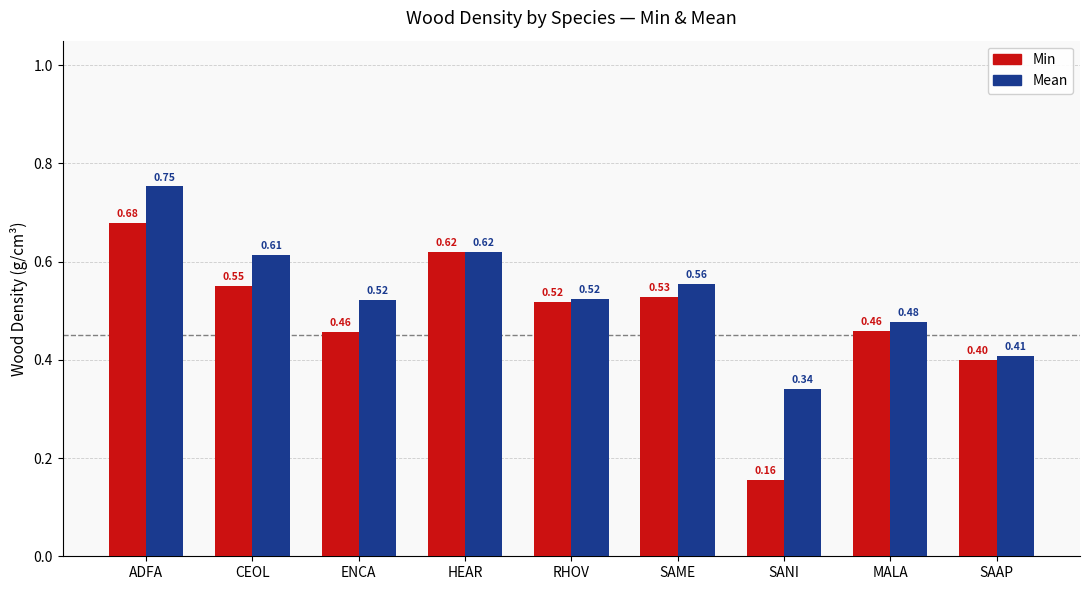

What is the total value across all series at CEOL?

1.2